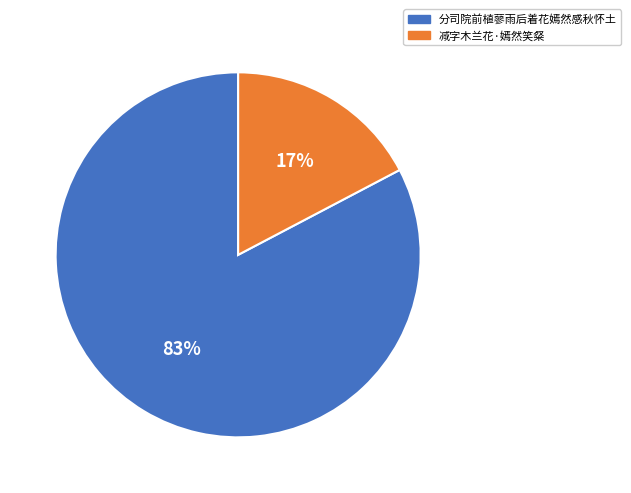

Is the sum of 分司院前植蓼雨后着花嫣然感秋怀土 and 减字木兰花·嫣然笑粲 greater than half?

Yes